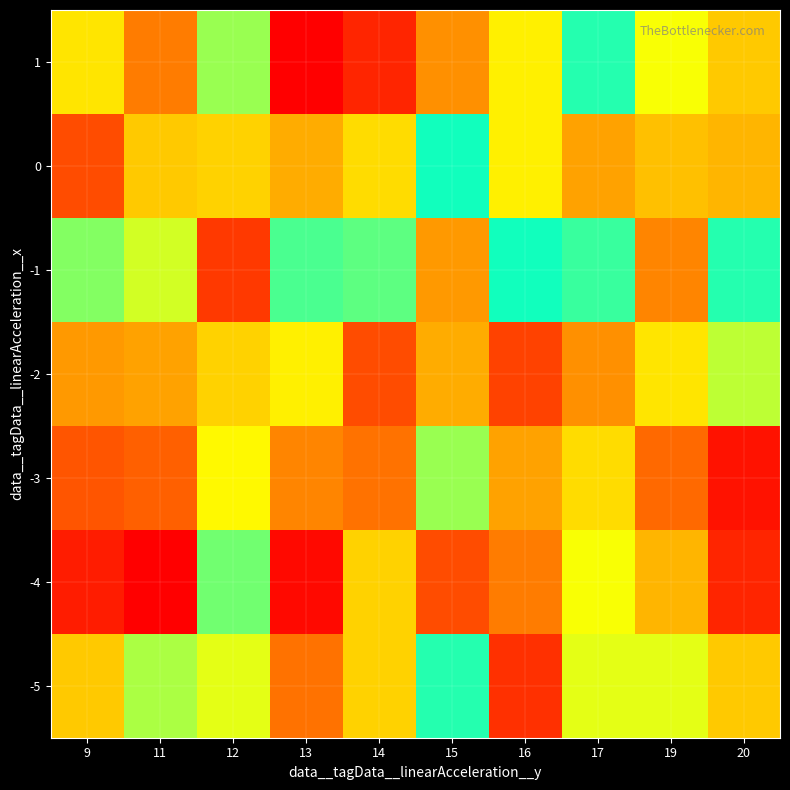

What is the greatest value displayed?

39